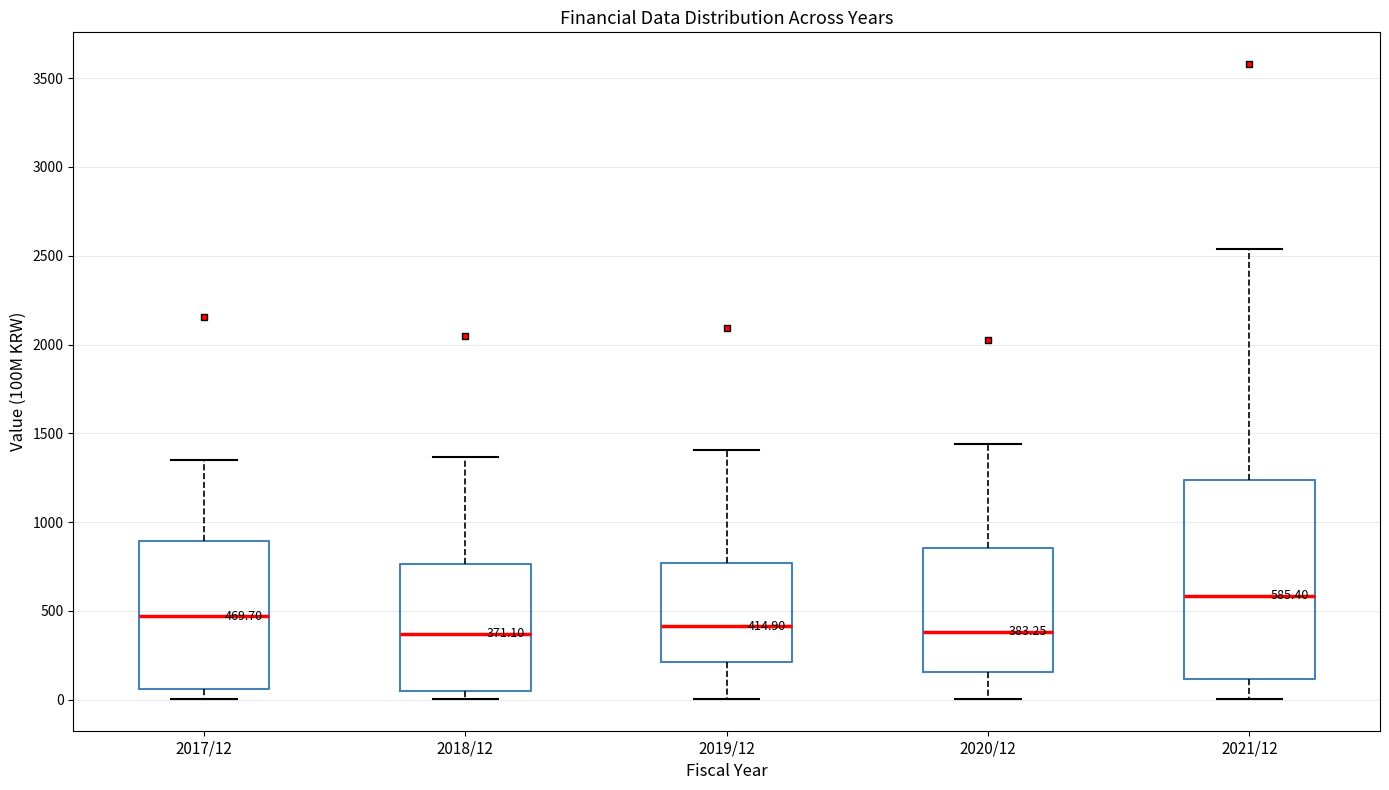

Which box is the tallest, from its lower edge to its upper edge?

2021/12